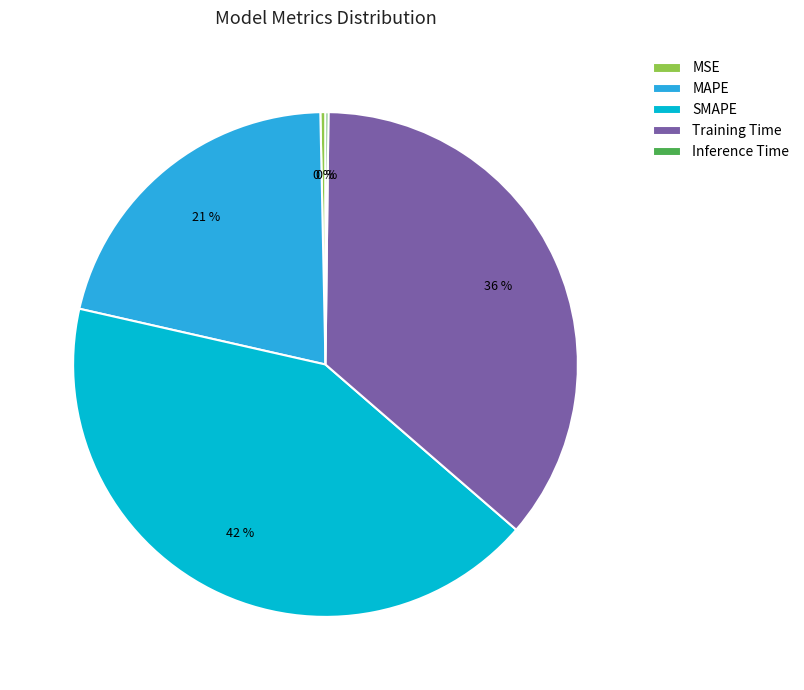

To the nearest percent, what portion does Training Time represent?

36%